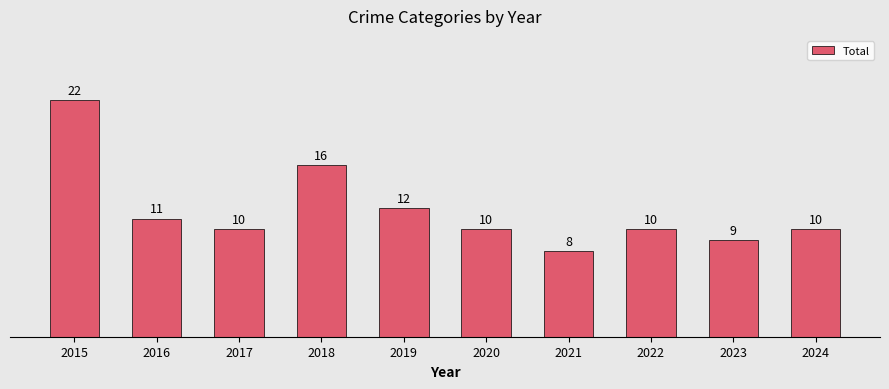

What is the sum of all values?

118